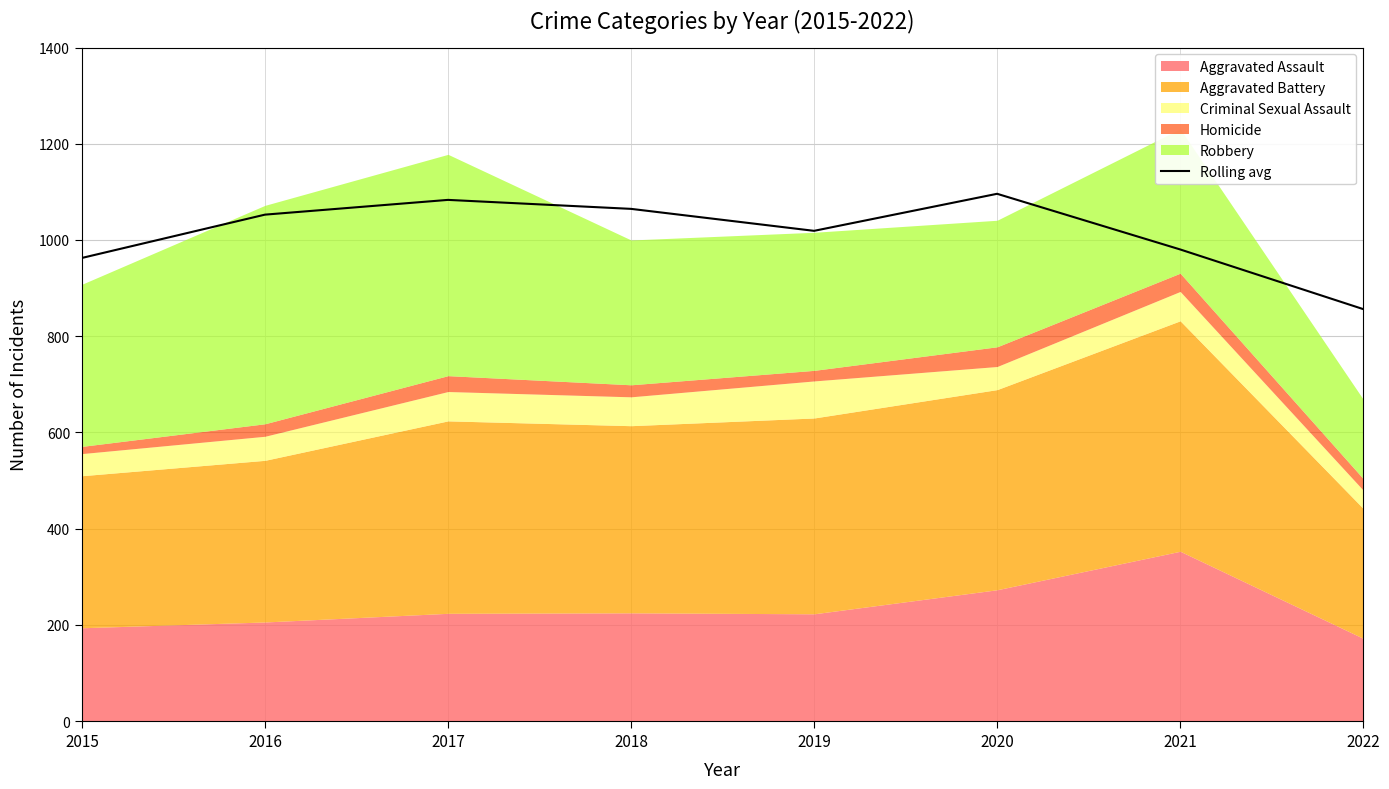

What is the ratio of the value at 2016 to the value at 2018?

1.0